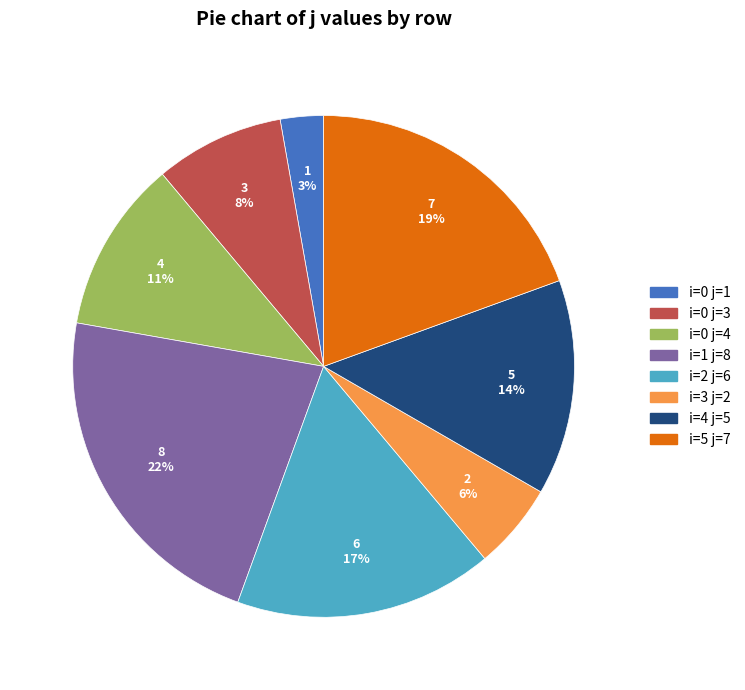

The i=0 j=3 slice represents 1% of the pie. True or false?

False